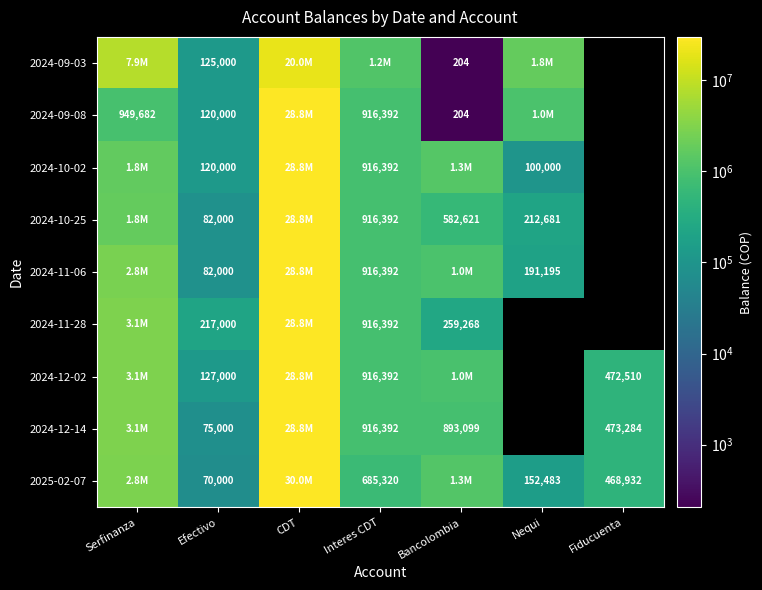

What is the total value across all series at Efectivo?

1018000